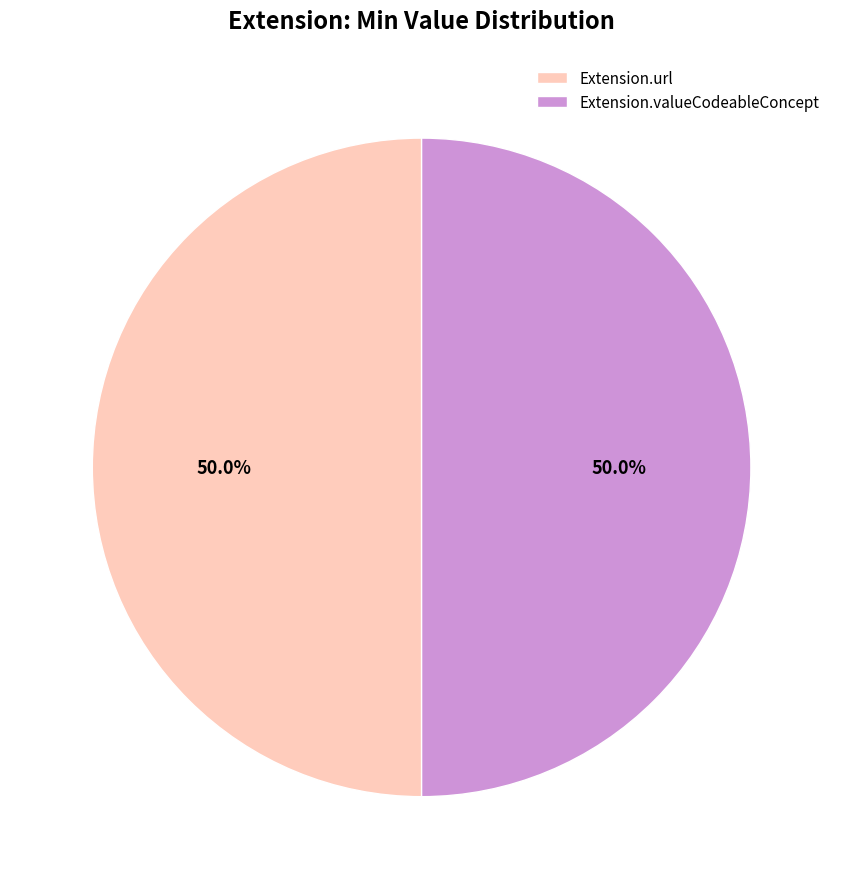

To the nearest percent, what is the average slice percentage?

50%